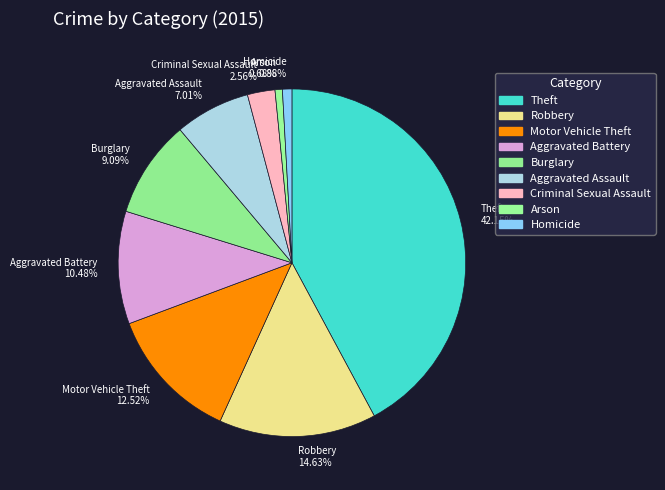

To the nearest percent, what is the difference between the Arson and Aggravated Assault slice percentages?

6%